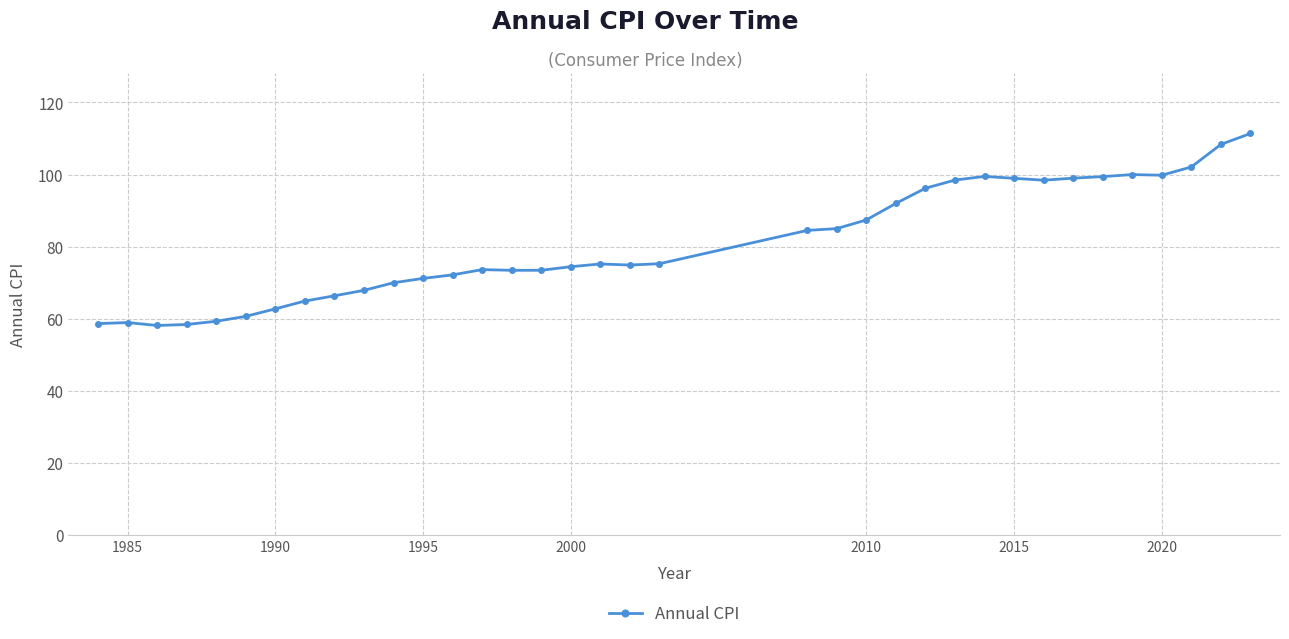

What is the difference between the second highest and second lowest values?

50.0